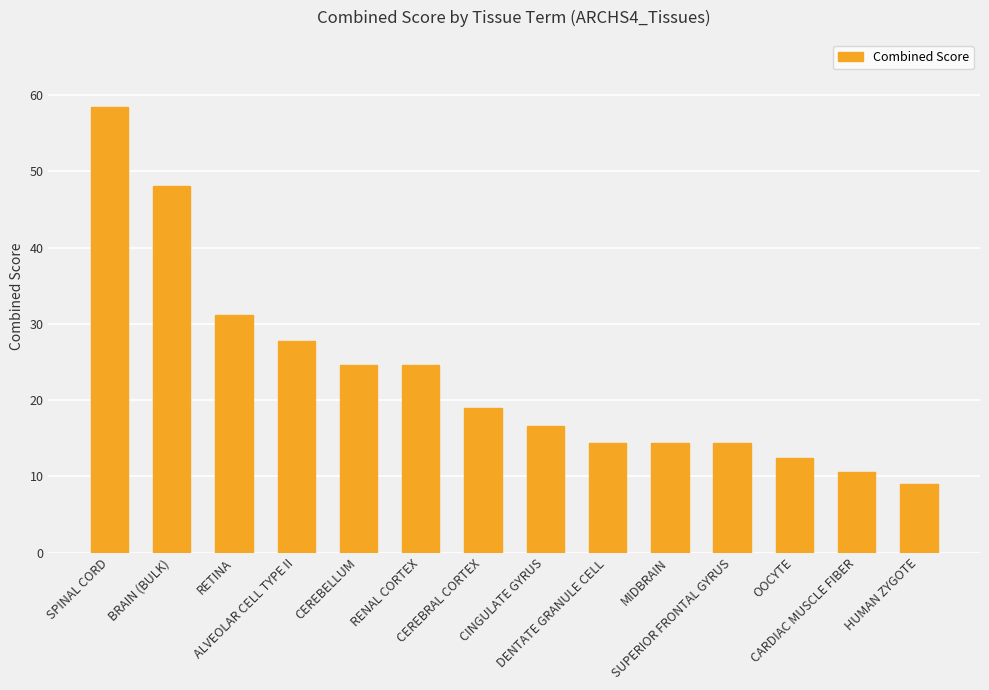

Reading left to right, what are all the values shown in this chart?

SPINAL CORD=58.5	BRAIN (BULK)=48.0	RETINA=31.2	ALVEOLAR CELL TYPE II=27.7	CEREBELLUM=24.6	RENAL CORTEX=24.6	CEREBRAL CORTEX=19.0	CINGULATE GYRUS=16.5	DENTATE GRANULE CELL=14.3	MIDBRAIN=14.3	SUPERIOR FRONTAL GYRUS=14.3	OOCYTE=12.3	CARDIAC MUSCLE FIBER=10.5	HUMAN ZYGOTE=8.9